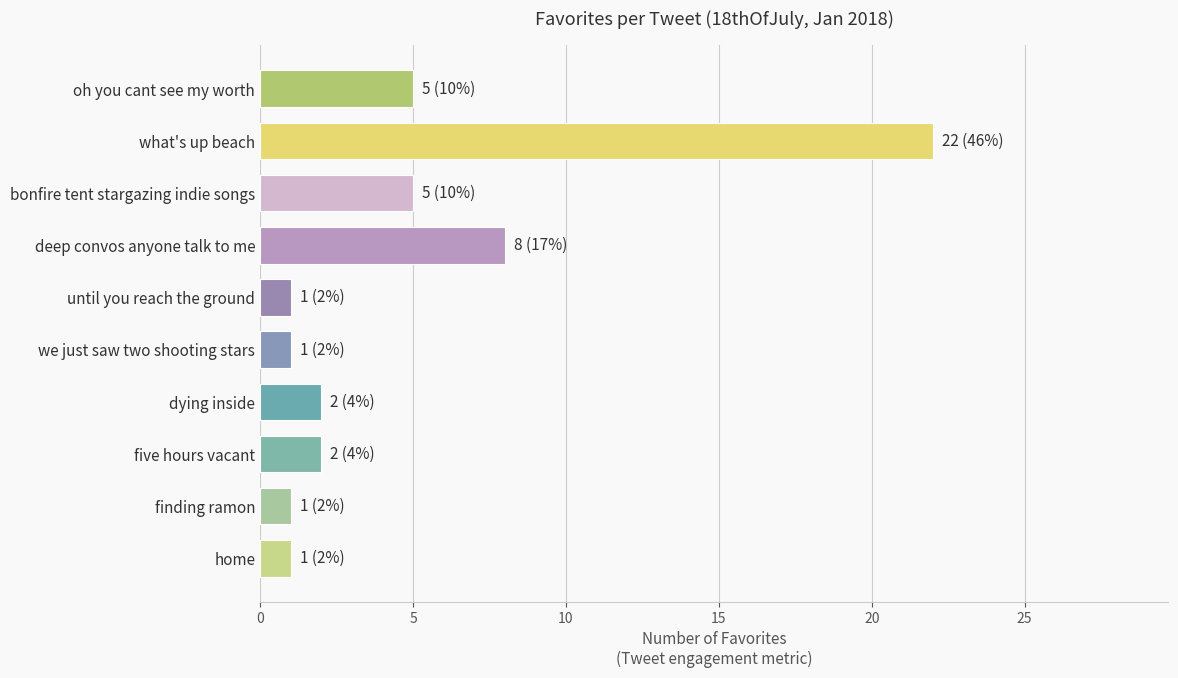

True or false: the data shows 0 at home.

False